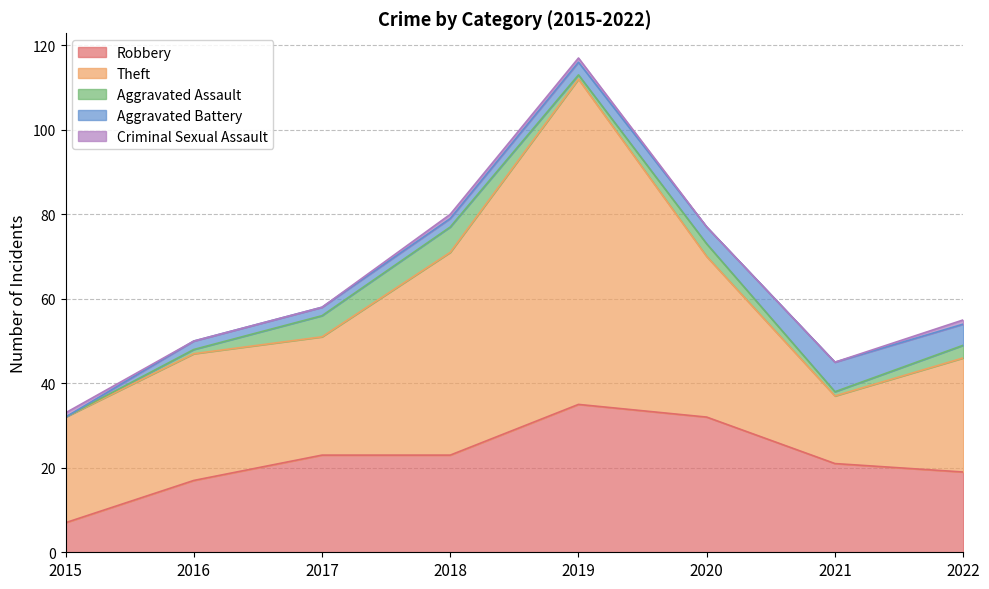

Rank the series at 2020 from highest to lowest value.

Theft, Robbery, Aggravated Battery, Aggravated Assault, Criminal Sexual Assault